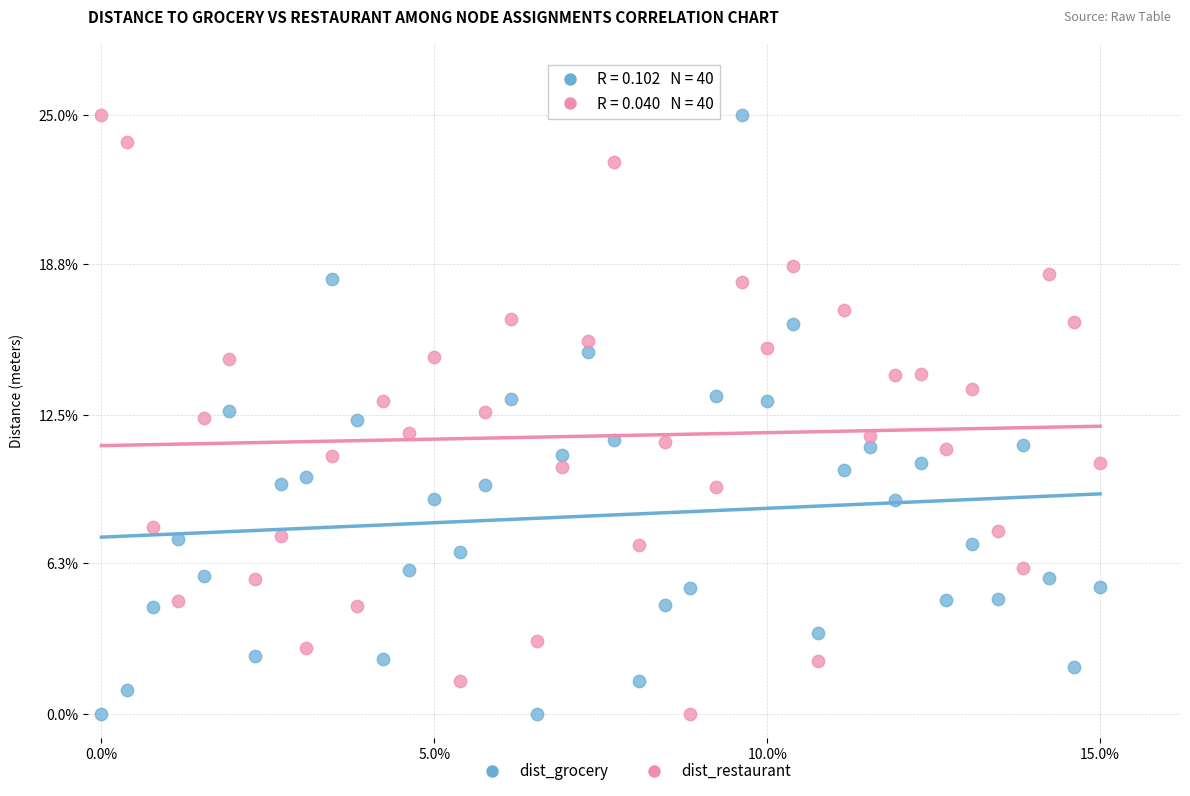

What are all the series names shown in the legend?

dist_grocery, dist_restaurant